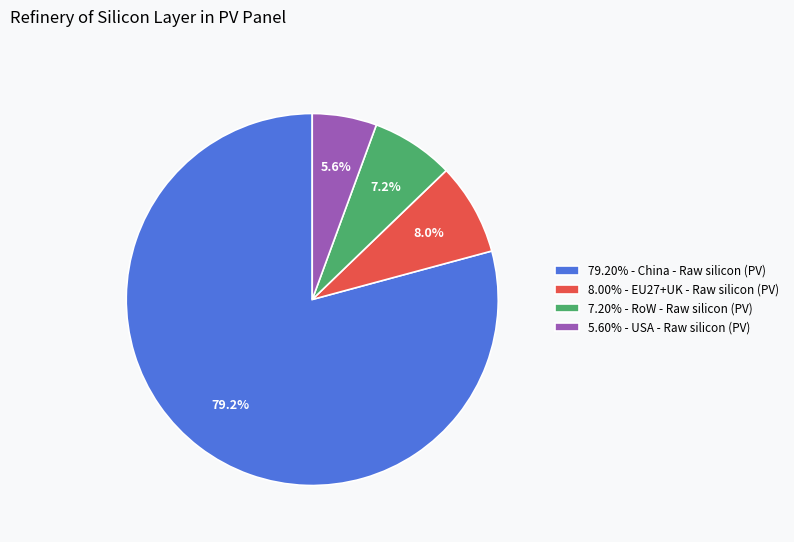

To the nearest percent, what is the difference between the largest and smallest slice percentages?

74%